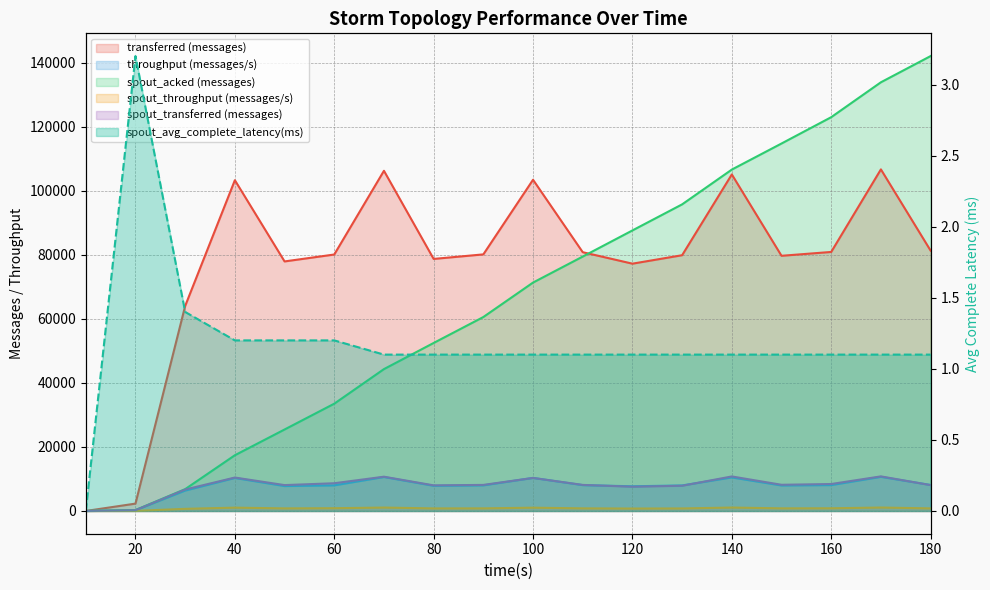

Count the number of data series in this chart.

6